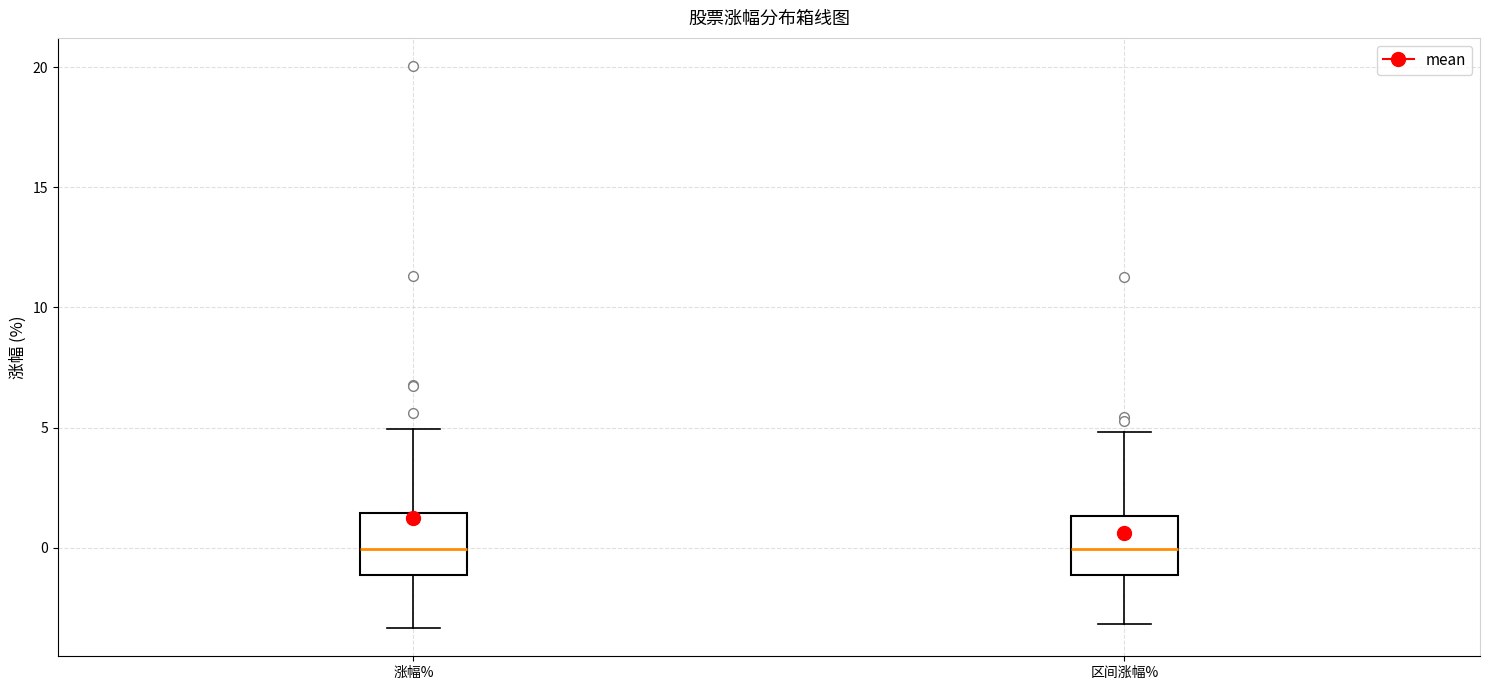

Reading left to right, transcribe this box plot: for each box, give where its median line is, the range the box spans, and where its two whiskers end, as read against the y-axis. The values are not printed on the chart, so give them approximately, as read against the axis.

涨幅%: median 0.0, box -1.0 to 1.5, whiskers -3.5 to 5.0
区间涨幅%: median 0.0, box -1.0 to 1.5, whiskers -3.0 to 5.0